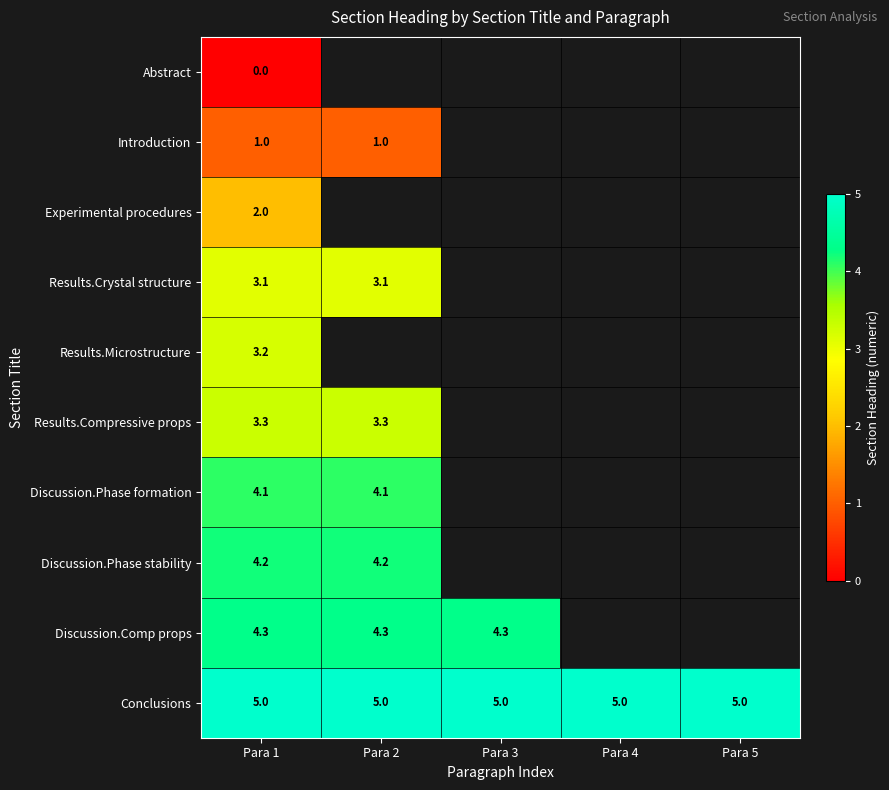

Rank the series at Para 1 from lowest to highest value.

Abstract, Introduction, Experimental procedures, Results.Crystal structure, Results.Microstructure, Results.Compressive props, Discussion.Phase formation, Discussion.Phase stability, Discussion.Comp props, Conclusions